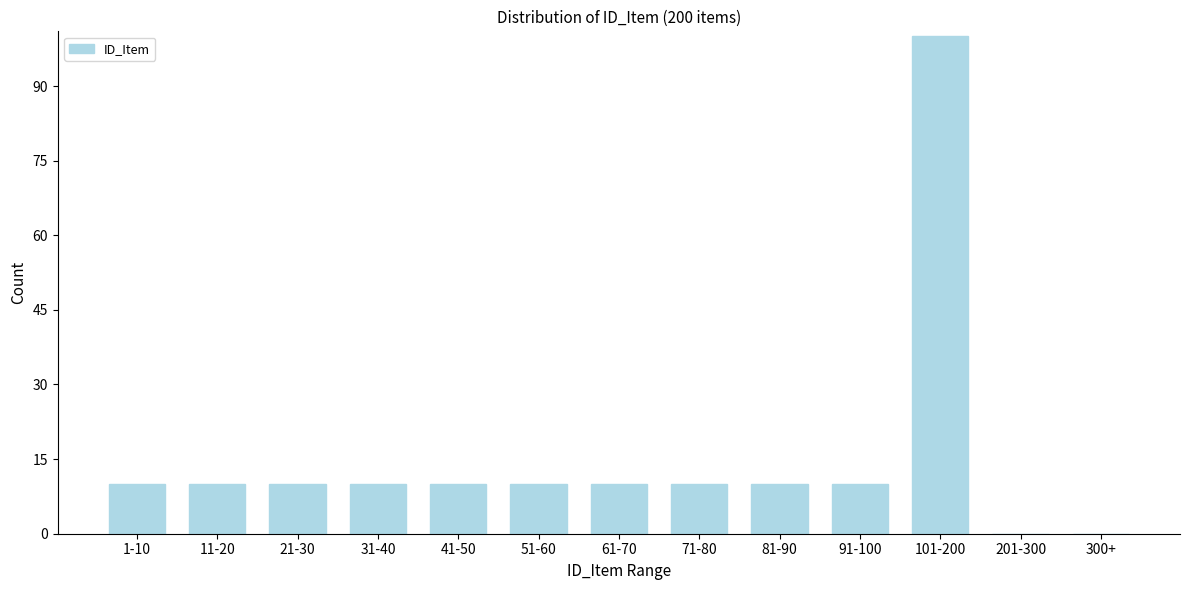

Reading left to right, list all the values displayed in this chart.

1-10=10	11-20=10	21-30=10	31-40=10	41-50=10	51-60=10	61-70=10	71-80=10	81-90=10	91-100=10	101-200=100	201-300=0	300+=0